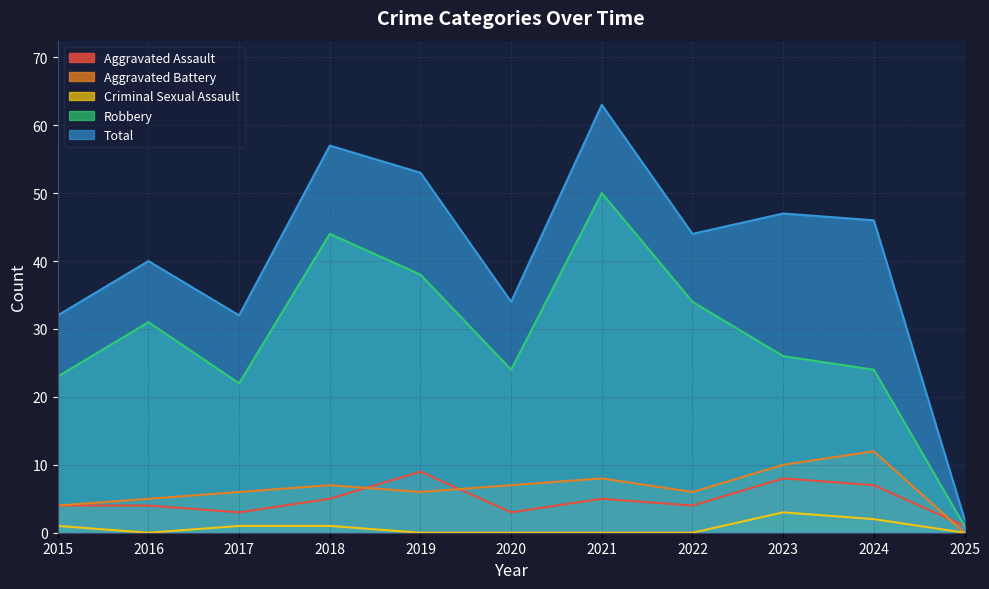

Read the Robbery value at 2024, to the nearest 10.

20